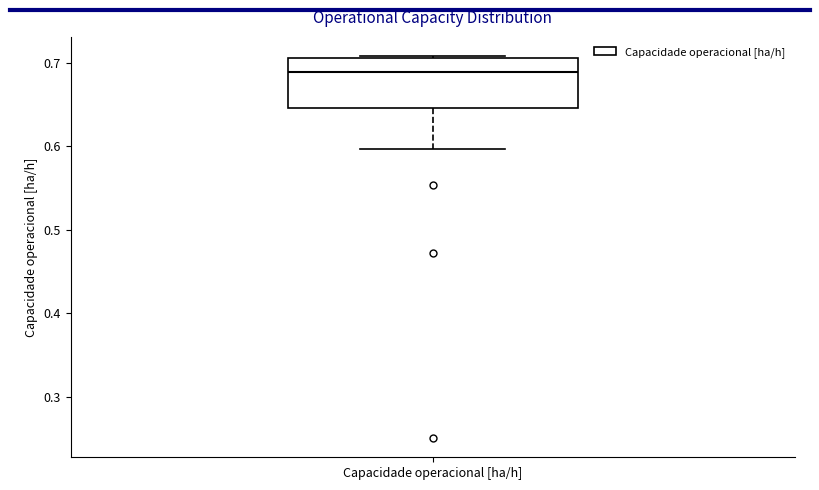

Read this box plot against the y-axis: the position of the median line, the range covered by the box, and the ends of both whiskers. The values are not printed on the chart, so give them approximately, as read against the axis.

median 0.69, box 0.65 to 0.70, whiskers 0.60 to 0.71